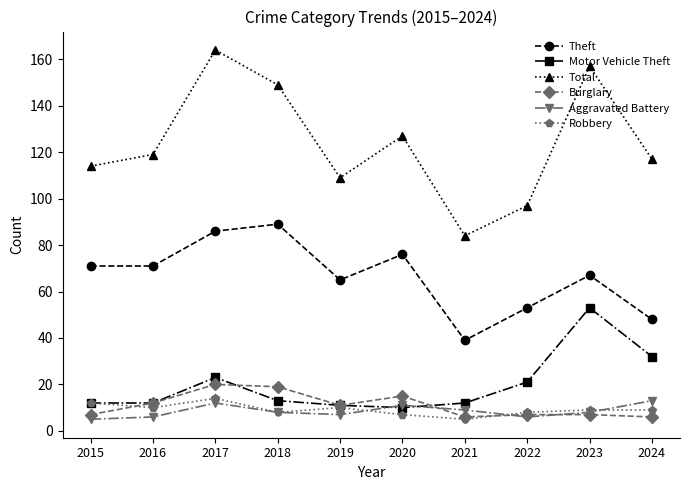

How many categories are shown in the chart?

10